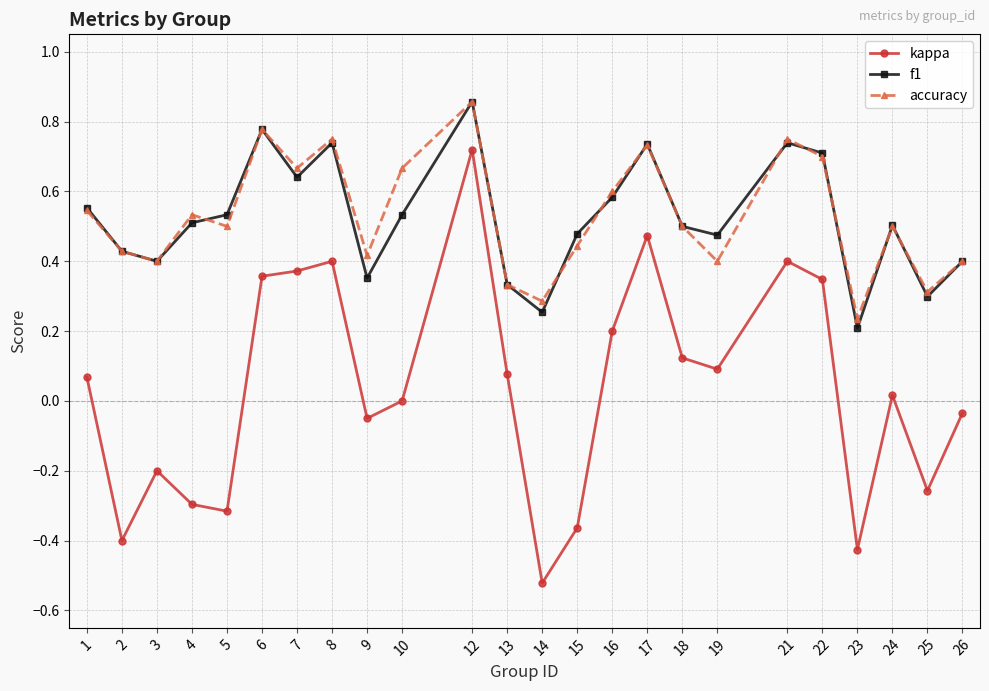

Is the value of f1 at 1 greater than the value of accuracy at 17?

No